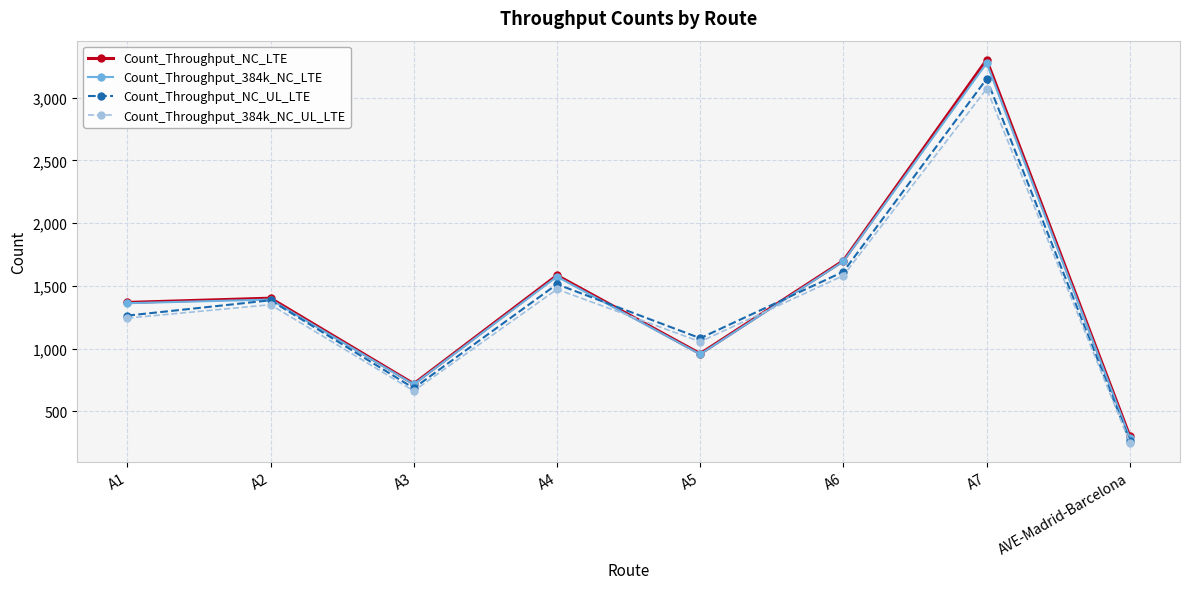

What is the maximum value shown in the chart?

3301